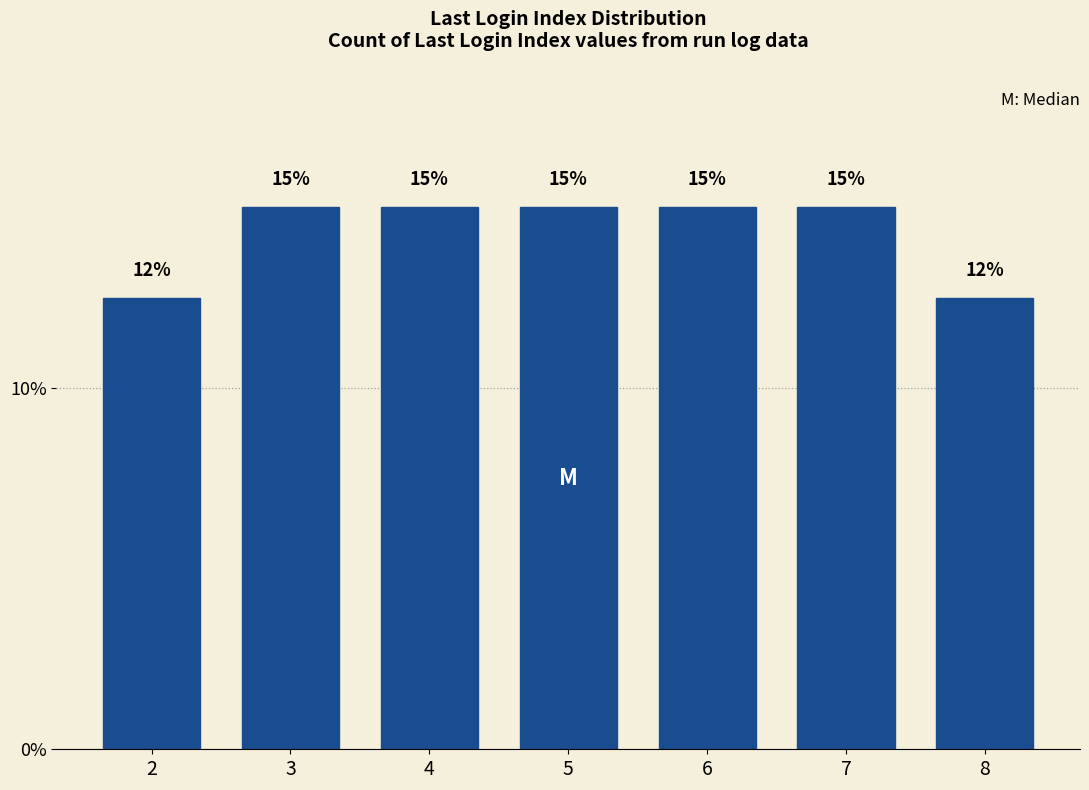

What is the minimum value shown in the chart?

12.5